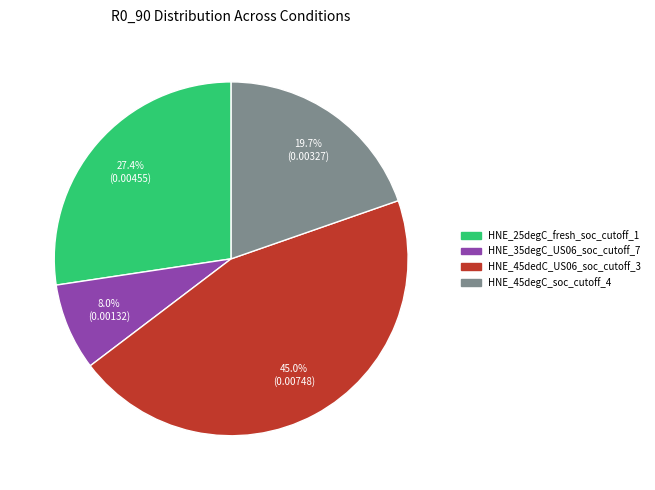

Do HNE_35degC_US06_soc_cutoff_7 and HNE_25degC_fresh_soc_cutoff_1 together represent more than half of the pie?

No